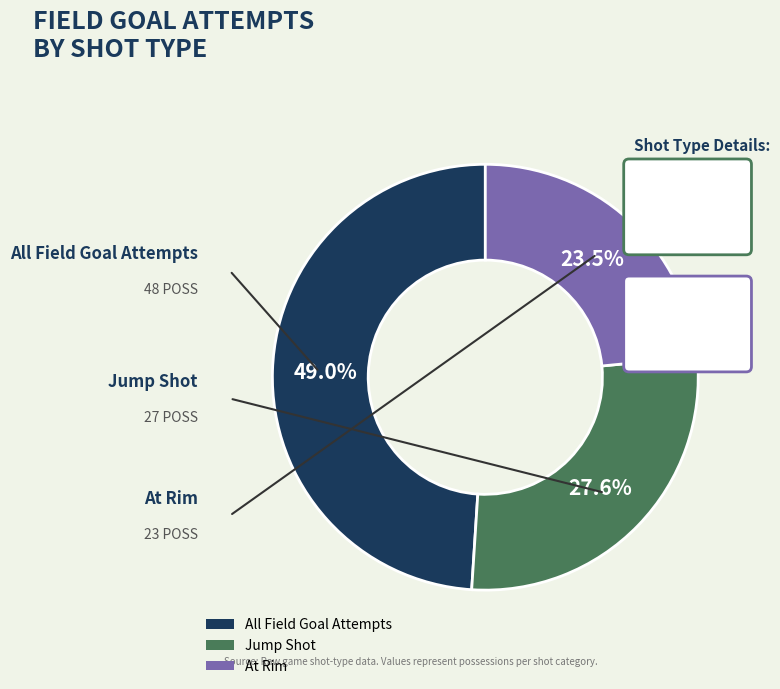

Which slice is the largest?

All Field Goal Attempts